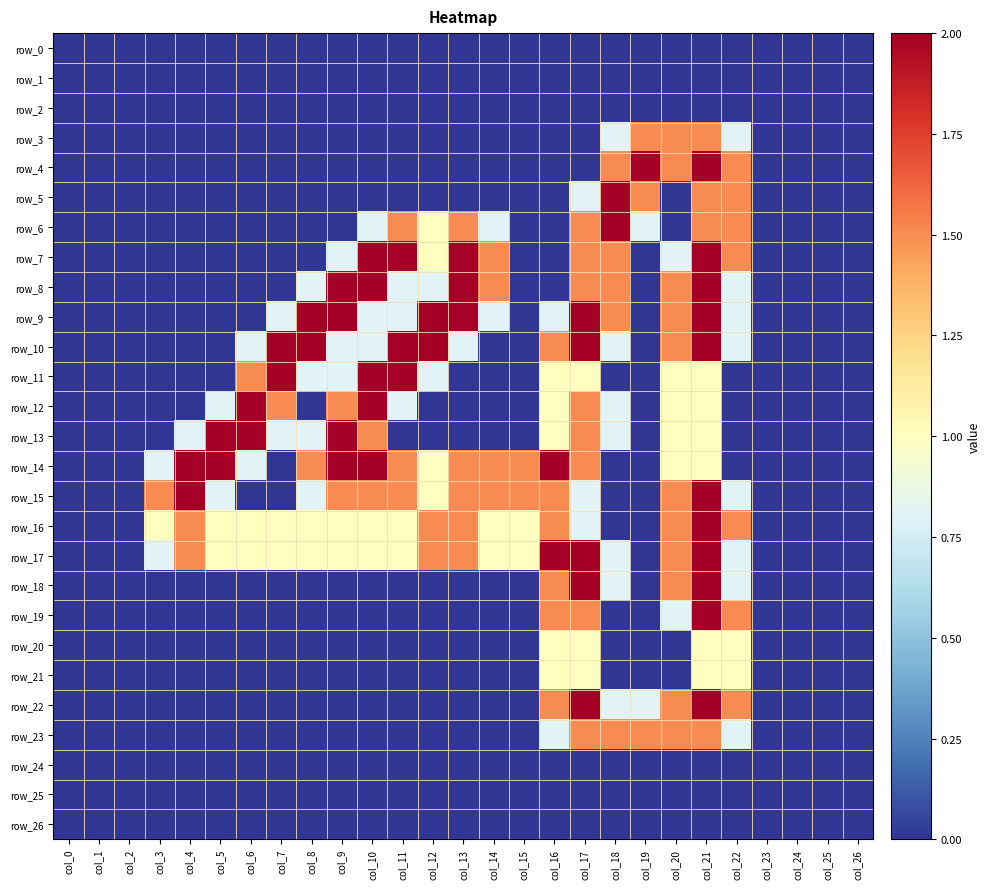

Reading right to left, list all the values displayed in this chart.

row_0: col_26=0.0	col_25=0.0	col_24=0.0	col_23=0.0	col_22=0.0	col_21=0.0	col_20=0.0	col_19=0.0	col_18=0.0	col_17=0.0	col_16=0.0	col_15=0.0	col_14=0.0	col_13=0.0	col_12=0.0	col_11=0.0	col_10=0.0	col_9=0.0	col_8=0.0	col_7=0.0	col_6=0.0	col_5=0.0	col_4=0.0	col_3=0.0	col_2=0.0	col_1=0.0	col_0=0.0
row_1: col_26=0.0	col_25=0.0	col_24=0.0	col_23=0.0	col_22=0.0	col_21=0.0	col_20=0.0	col_19=0.0	col_18=0.0	col_17=0.0	col_16=0.0	col_15=0.0	col_14=0.0	col_13=0.0	col_12=0.0	col_11=0.0	col_10=0.0	col_9=0.0	col_8=0.0	col_7=0.0	col_6=0.0	col_5=0.0	col_4=0.0	col_3=0.0	col_2=0.0	col_1=0.0	col_0=0.0
row_2: col_26=0.0	col_25=0.0	col_24=0.0	col_23=0.0	col_22=0.0	col_21=0.0	col_20=0.0	col_19=0.0	col_18=0.0	col_17=0.0	col_16=0.0	col_15=0.0	col_14=0.0	col_13=0.0	col_12=0.0	col_11=0.0	col_10=0.0	col_9=0.0	col_8=0.0	col_7=0.0	col_6=0.0	col_5=0.0	col_4=0.0	col_3=0.0	col_2=0.0	col_1=0.0	col_0=0.0
row_3: col_26=0.0	col_25=0.0	col_24=0.0	col_23=0.0	col_22=0.8	col_21=1.5	col_20=1.5	col_19=1.5	col_18=0.8	col_17=0.0	col_16=0.0	col_15=0.0	col_14=0.0	col_13=0.0	col_12=0.0	col_11=0.0	col_10=0.0	col_9=0.0	col_8=0.0	col_7=0.0	col_6=0.0	col_5=0.0	col_4=0.0	col_3=0.0	col_2=0.0	col_1=0.0	col_0=0.0
row_4: col_26=0.0	col_25=0.0	col_24=0.0	col_23=0.0	col_22=1.5	col_21=2.0	col_20=1.5	col_19=2.0	col_18=1.5	col_17=0.0	col_16=0.0	col_15=0.0	col_14=0.0	col_13=0.0	col_12=0.0	col_11=0.0	col_10=0.0	col_9=0.0	col_8=0.0	col_7=0.0	col_6=0.0	col_5=0.0	col_4=0.0	col_3=0.0	col_2=0.0	col_1=0.0	col_0=0.0
row_5: col_26=0.0	col_25=0.0	col_24=0.0	col_23=0.0	col_22=1.5	col_21=1.5	col_20=0.0	col_19=1.5	col_18=2.0	col_17=0.8	col_16=0.0	col_15=0.0	col_14=0.0	col_13=0.0	col_12=0.0	col_11=0.0	col_10=0.0	col_9=0.0	col_8=0.0	col_7=0.0	col_6=0.0	col_5=0.0	col_4=0.0	col_3=0.0	col_2=0.0	col_1=0.0	col_0=0.0
row_6: col_26=0.0	col_25=0.0	col_24=0.0	col_23=0.0	col_22=1.5	col_21=1.5	col_20=0.0	col_19=0.8	col_18=2.0	col_17=1.5	col_16=0.0	col_15=0.0	col_14=0.8	col_13=1.5	col_12=1.0	col_11=1.5	col_10=0.8	col_9=0.0	col_8=0.0	col_7=0.0	col_6=0.0	col_5=0.0	col_4=0.0	col_3=0.0	col_2=0.0	col_1=0.0	col_0=0.0
row_7: col_26=0.0	col_25=0.0	col_24=0.0	col_23=0.0	col_22=1.5	col_21=2.0	col_20=0.8	col_19=0.0	col_18=1.5	col_17=1.5	col_16=0.0	col_15=0.0	col_14=1.5	col_13=2.0	col_12=1.0	col_11=2.0	col_10=2.0	col_9=0.8	col_8=0.0	col_7=0.0	col_6=0.0	col_5=0.0	col_4=0.0	col_3=0.0	col_2=0.0	col_1=0.0	col_0=0.0
row_8: col_26=0.0	col_25=0.0	col_24=0.0	col_23=0.0	col_22=0.8	col_21=2.0	col_20=1.5	col_19=0.0	col_18=1.5	col_17=1.5	col_16=0.0	col_15=0.0	col_14=1.5	col_13=2.0	col_12=0.8	col_11=0.8	col_10=2.0	col_9=2.0	col_8=0.8	col_7=0.0	col_6=0.0	col_5=0.0	col_4=0.0	col_3=0.0	col_2=0.0	col_1=0.0	col_0=0.0
row_9: col_26=0.0	col_25=0.0	col_24=0.0	col_23=0.0	col_22=0.8	col_21=2.0	col_20=1.5	col_19=0.0	col_18=1.5	col_17=2.0	col_16=0.8	col_15=0.0	col_14=0.8	col_13=2.0	col_12=2.0	col_11=0.8	col_10=0.8	col_9=2.0	col_8=2.0	col_7=0.8	col_6=0.0	col_5=0.0	col_4=0.0	col_3=0.0	col_2=0.0	col_1=0.0	col_0=0.0
row_10: col_26=0.0	col_25=0.0	col_24=0.0	col_23=0.0	col_22=0.8	col_21=2.0	col_20=1.5	col_19=0.0	col_18=0.8	col_17=2.0	col_16=1.5	col_15=0.0	col_14=0.0	col_13=0.8	col_12=2.0	col_11=2.0	col_10=0.8	col_9=0.8	col_8=2.0	col_7=2.0	col_6=0.8	col_5=0.0	col_4=0.0	col_3=0.0	col_2=0.0	col_1=0.0	col_0=0.0
row_11: col_26=0.0	col_25=0.0	col_24=0.0	col_23=0.0	col_22=0.0	col_21=1.0	col_20=1.0	col_19=0.0	col_18=0.0	col_17=1.0	col_16=1.0	col_15=0.0	col_14=0.0	col_13=0.0	col_12=0.8	col_11=2.0	col_10=2.0	col_9=0.8	col_8=0.8	col_7=2.0	col_6=1.5	col_5=0.0	col_4=0.0	col_3=0.0	col_2=0.0	col_1=0.0	col_0=0.0
row_12: col_26=0.0	col_25=0.0	col_24=0.0	col_23=0.0	col_22=0.0	col_21=1.0	col_20=1.0	col_19=0.0	col_18=0.8	col_17=1.5	col_16=1.0	col_15=0.0	col_14=0.0	col_13=0.0	col_12=0.0	col_11=0.8	col_10=2.0	col_9=1.5	col_8=0.0	col_7=1.5	col_6=2.0	col_5=0.8	col_4=0.0	col_3=0.0	col_2=0.0	col_1=0.0	col_0=0.0
row_13: col_26=0.0	col_25=0.0	col_24=0.0	col_23=0.0	col_22=0.0	col_21=1.0	col_20=1.0	col_19=0.0	col_18=0.8	col_17=1.5	col_16=1.0	col_15=0.0	col_14=0.0	col_13=0.0	col_12=0.0	col_11=0.0	col_10=1.5	col_9=2.0	col_8=0.8	col_7=0.8	col_6=2.0	col_5=2.0	col_4=0.8	col_3=0.0	col_2=0.0	col_1=0.0	col_0=0.0
row_14: col_26=0.0	col_25=0.0	col_24=0.0	col_23=0.0	col_22=0.0	col_21=1.0	col_20=1.0	col_19=0.0	col_18=0.0	col_17=1.5	col_16=2.0	col_15=1.5	col_14=1.5	col_13=1.5	col_12=1.0	col_11=1.5	col_10=2.0	col_9=2.0	col_8=1.5	col_7=0.0	col_6=0.8	col_5=2.0	col_4=2.0	col_3=0.8	col_2=0.0	col_1=0.0	col_0=0.0
row_15: col_26=0.0	col_25=0.0	col_24=0.0	col_23=0.0	col_22=0.8	col_21=2.0	col_20=1.5	col_19=0.0	col_18=0.0	col_17=0.8	col_16=1.5	col_15=1.5	col_14=1.5	col_13=1.5	col_12=1.0	col_11=1.5	col_10=1.5	col_9=1.5	col_8=0.8	col_7=0.0	col_6=0.0	col_5=0.8	col_4=2.0	col_3=1.5	col_2=0.0	col_1=0.0	col_0=0.0
row_16: col_26=0.0	col_25=0.0	col_24=0.0	col_23=0.0	col_22=1.5	col_21=2.0	col_20=1.5	col_19=0.0	col_18=0.0	col_17=0.8	col_16=1.5	col_15=1.0	col_14=1.0	col_13=1.5	col_12=1.5	col_11=1.0	col_10=1.0	col_9=1.0	col_8=1.0	col_7=1.0	col_6=1.0	col_5=1.0	col_4=1.5	col_3=1.0	col_2=0.0	col_1=0.0	col_0=0.0
row_17: col_26=0.0	col_25=0.0	col_24=0.0	col_23=0.0	col_22=0.8	col_21=2.0	col_20=1.5	col_19=0.0	col_18=0.8	col_17=2.0	col_16=2.0	col_15=1.0	col_14=1.0	col_13=1.5	col_12=1.5	col_11=1.0	col_10=1.0	col_9=1.0	col_8=1.0	col_7=1.0	col_6=1.0	col_5=1.0	col_4=1.5	col_3=0.8	col_2=0.0	col_1=0.0	col_0=0.0
row_18: col_26=0.0	col_25=0.0	col_24=0.0	col_23=0.0	col_22=0.8	col_21=2.0	col_20=1.5	col_19=0.0	col_18=0.8	col_17=2.0	col_16=1.5	col_15=0.0	col_14=0.0	col_13=0.0	col_12=0.0	col_11=0.0	col_10=0.0	col_9=0.0	col_8=0.0	col_7=0.0	col_6=0.0	col_5=0.0	col_4=0.0	col_3=0.0	col_2=0.0	col_1=0.0	col_0=0.0
row_19: col_26=0.0	col_25=0.0	col_24=0.0	col_23=0.0	col_22=1.5	col_21=2.0	col_20=0.8	col_19=0.0	col_18=0.0	col_17=1.5	col_16=1.5	col_15=0.0	col_14=0.0	col_13=0.0	col_12=0.0	col_11=0.0	col_10=0.0	col_9=0.0	col_8=0.0	col_7=0.0	col_6=0.0	col_5=0.0	col_4=0.0	col_3=0.0	col_2=0.0	col_1=0.0	col_0=0.0
row_20: col_26=0.0	col_25=0.0	col_24=0.0	col_23=0.0	col_22=1.0	col_21=1.0	col_20=0.0	col_19=0.0	col_18=0.0	col_17=1.0	col_16=1.0	col_15=0.0	col_14=0.0	col_13=0.0	col_12=0.0	col_11=0.0	col_10=0.0	col_9=0.0	col_8=0.0	col_7=0.0	col_6=0.0	col_5=0.0	col_4=0.0	col_3=0.0	col_2=0.0	col_1=0.0	col_0=0.0
row_21: col_26=0.0	col_25=0.0	col_24=0.0	col_23=0.0	col_22=1.0	col_21=1.0	col_20=0.0	col_19=0.0	col_18=0.0	col_17=1.0	col_16=1.0	col_15=0.0	col_14=0.0	col_13=0.0	col_12=0.0	col_11=0.0	col_10=0.0	col_9=0.0	col_8=0.0	col_7=0.0	col_6=0.0	col_5=0.0	col_4=0.0	col_3=0.0	col_2=0.0	col_1=0.0	col_0=0.0
row_22: col_26=0.0	col_25=0.0	col_24=0.0	col_23=0.0	col_22=1.5	col_21=2.0	col_20=1.5	col_19=0.8	col_18=0.8	col_17=2.0	col_16=1.5	col_15=0.0	col_14=0.0	col_13=0.0	col_12=0.0	col_11=0.0	col_10=0.0	col_9=0.0	col_8=0.0	col_7=0.0	col_6=0.0	col_5=0.0	col_4=0.0	col_3=0.0	col_2=0.0	col_1=0.0	col_0=0.0
row_23: col_26=0.0	col_25=0.0	col_24=0.0	col_23=0.0	col_22=0.8	col_21=1.5	col_20=1.5	col_19=1.5	col_18=1.5	col_17=1.5	col_16=0.8	col_15=0.0	col_14=0.0	col_13=0.0	col_12=0.0	col_11=0.0	col_10=0.0	col_9=0.0	col_8=0.0	col_7=0.0	col_6=0.0	col_5=0.0	col_4=0.0	col_3=0.0	col_2=0.0	col_1=0.0	col_0=0.0
row_24: col_26=0.0	col_25=0.0	col_24=0.0	col_23=0.0	col_22=0.0	col_21=0.0	col_20=0.0	col_19=0.0	col_18=0.0	col_17=0.0	col_16=0.0	col_15=0.0	col_14=0.0	col_13=0.0	col_12=0.0	col_11=0.0	col_10=0.0	col_9=0.0	col_8=0.0	col_7=0.0	col_6=0.0	col_5=0.0	col_4=0.0	col_3=0.0	col_2=0.0	col_1=0.0	col_0=0.0
row_25: col_26=0.0	col_25=0.0	col_24=0.0	col_23=0.0	col_22=0.0	col_21=0.0	col_20=0.0	col_19=0.0	col_18=0.0	col_17=0.0	col_16=0.0	col_15=0.0	col_14=0.0	col_13=0.0	col_12=0.0	col_11=0.0	col_10=0.0	col_9=0.0	col_8=0.0	col_7=0.0	col_6=0.0	col_5=0.0	col_4=0.0	col_3=0.0	col_2=0.0	col_1=0.0	col_0=0.0
row_26: col_26=0.0	col_25=0.0	col_24=0.0	col_23=0.0	col_22=0.0	col_21=0.0	col_20=0.0	col_19=0.0	col_18=0.0	col_17=0.0	col_16=0.0	col_15=0.0	col_14=0.0	col_13=0.0	col_12=0.0	col_11=0.0	col_10=0.0	col_9=0.0	col_8=0.0	col_7=0.0	col_6=0.0	col_5=0.0	col_4=0.0	col_3=0.0	col_2=0.0	col_1=0.0	col_0=0.0